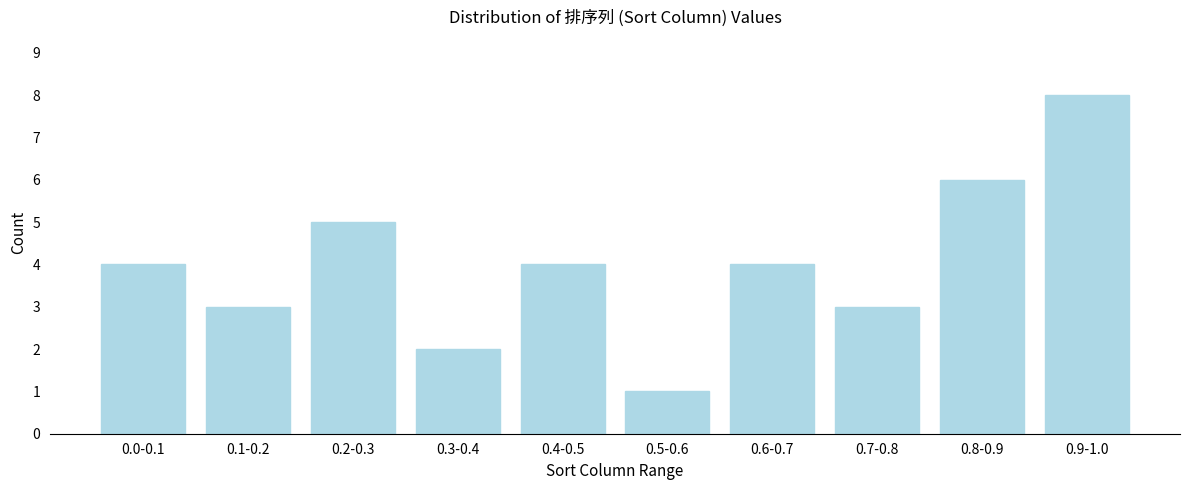

Reading left to right, list all the values displayed in this chart.

0.0-0.1=4	0.1-0.2=3	0.2-0.3=5	0.3-0.4=2	0.4-0.5=4	0.5-0.6=1	0.6-0.7=4	0.7-0.8=3	0.8-0.9=6	0.9-1.0=8